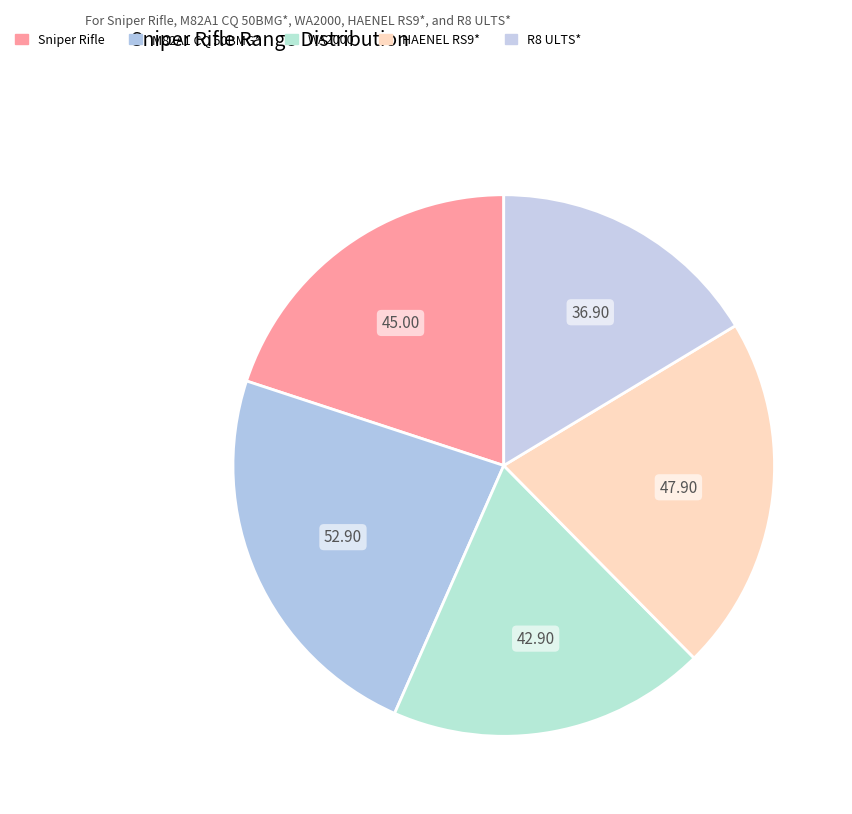

Is there any slice that represents more than half of the pie?

No